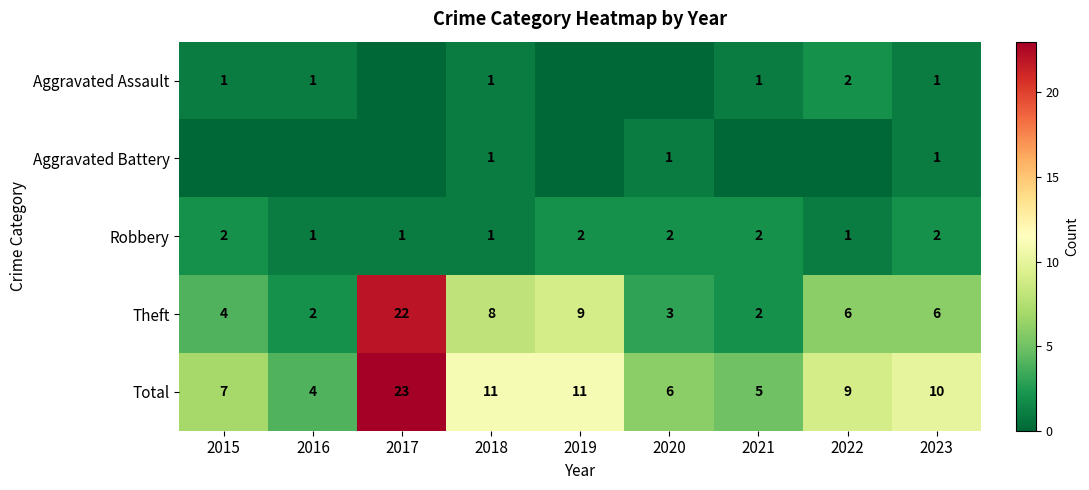

Which has a higher value, 2018 or 2016?

2018